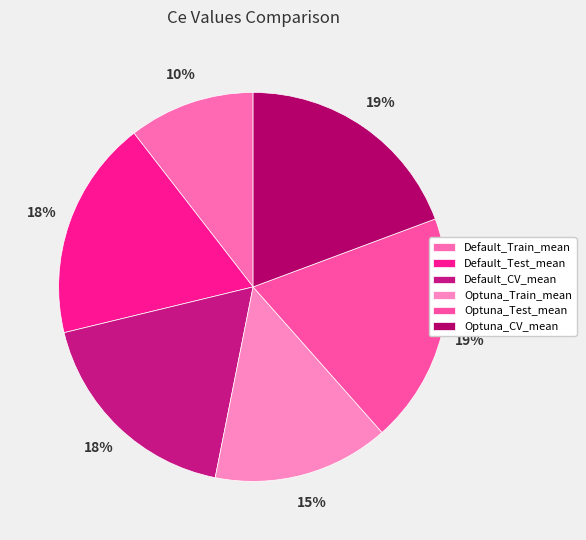

To the nearest percent, what is the combined percentage of Default_Train_mean and Optuna_Test_mean?

30%